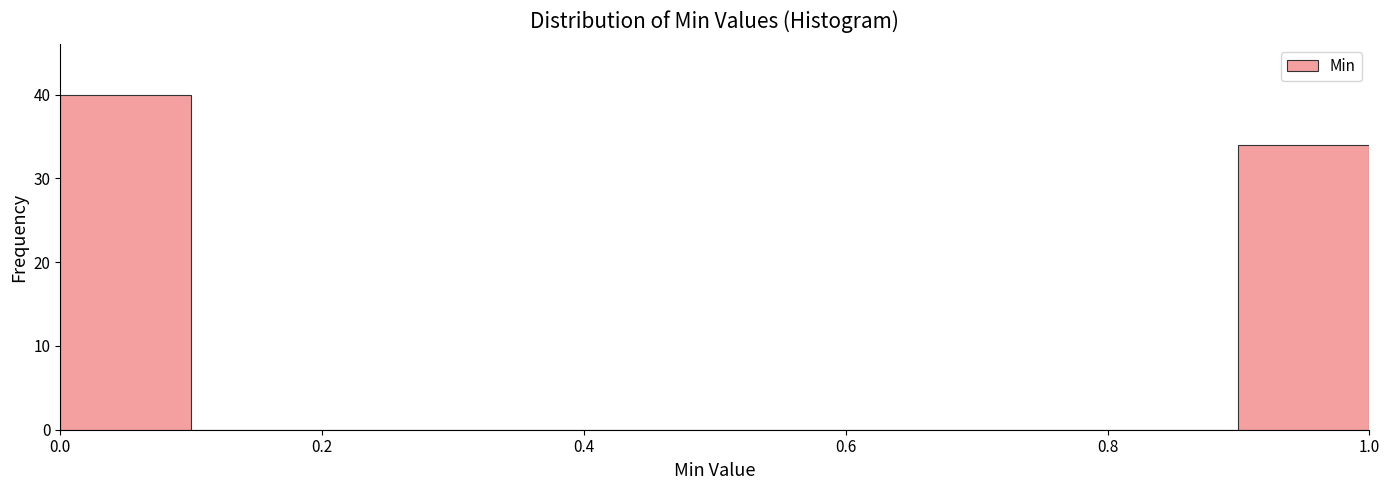

Reading left to right, list every bar in this chart as the range it spans on the x-axis followed by its height. The values are not printed on the chart, so give them approximately, as read against the axis.

0.0 to 0.1: 40
0.1 to 0.2: 0
0.2 to 0.3: 0
0.3 to 0.4: 0
0.4 to 0.5: 0
0.5 to 0.6: 0
0.6 to 0.7: 0
0.7 to 0.8: 0
0.8 to 0.9: 0
0.9 to 1.0: 34